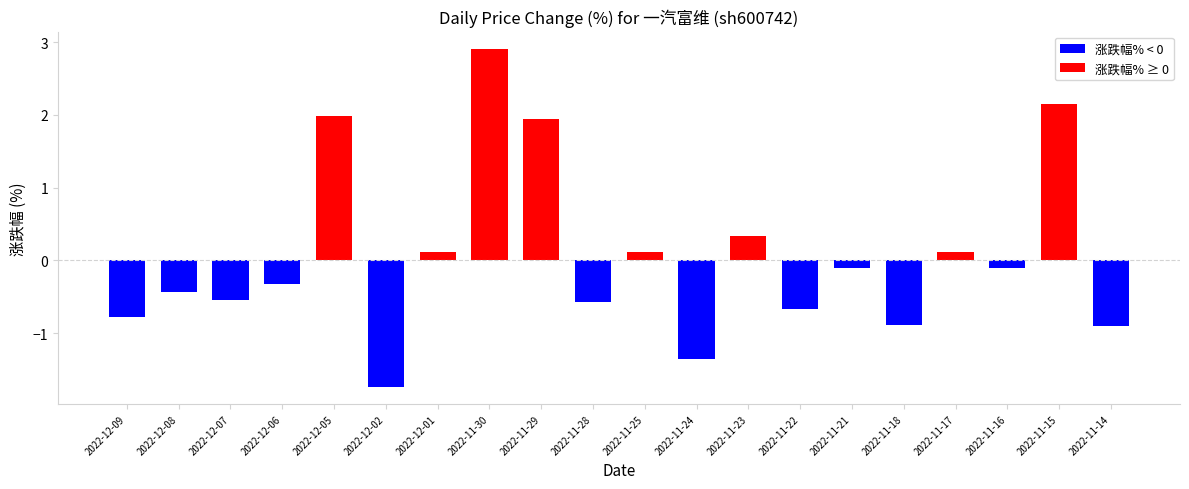

Rank the categories by value from lowest to highest.

2022-12-02, 2022-11-24, 2022-11-14, 2022-11-18, 2022-12-09, 2022-11-22, 2022-11-28, 2022-12-07, 2022-12-08, 2022-12-06, 2022-11-21, 2022-11-16, 2022-12-01, 2022-11-25, 2022-11-17, 2022-11-23, 2022-11-29, 2022-12-05, 2022-11-15, 2022-11-30